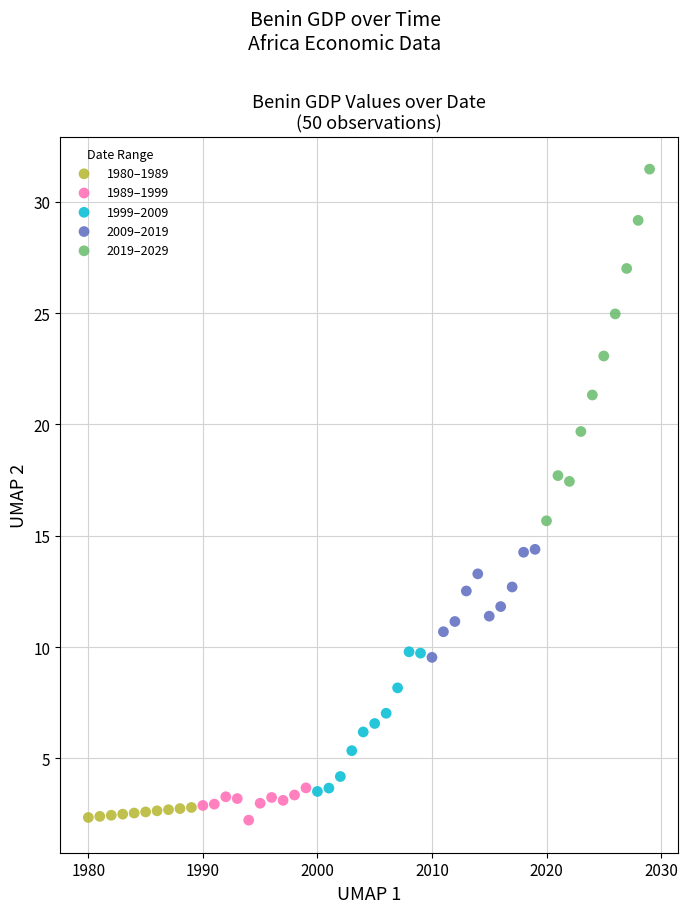

Which series has the widest spread of Y values?

2019–2029